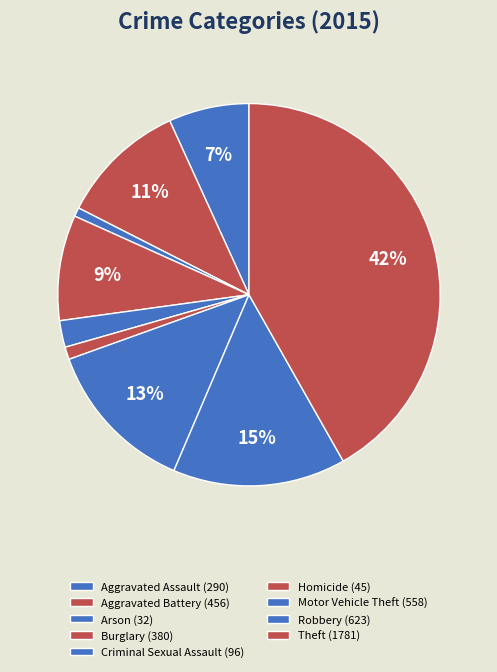

How many slices are in this pie chart?

9